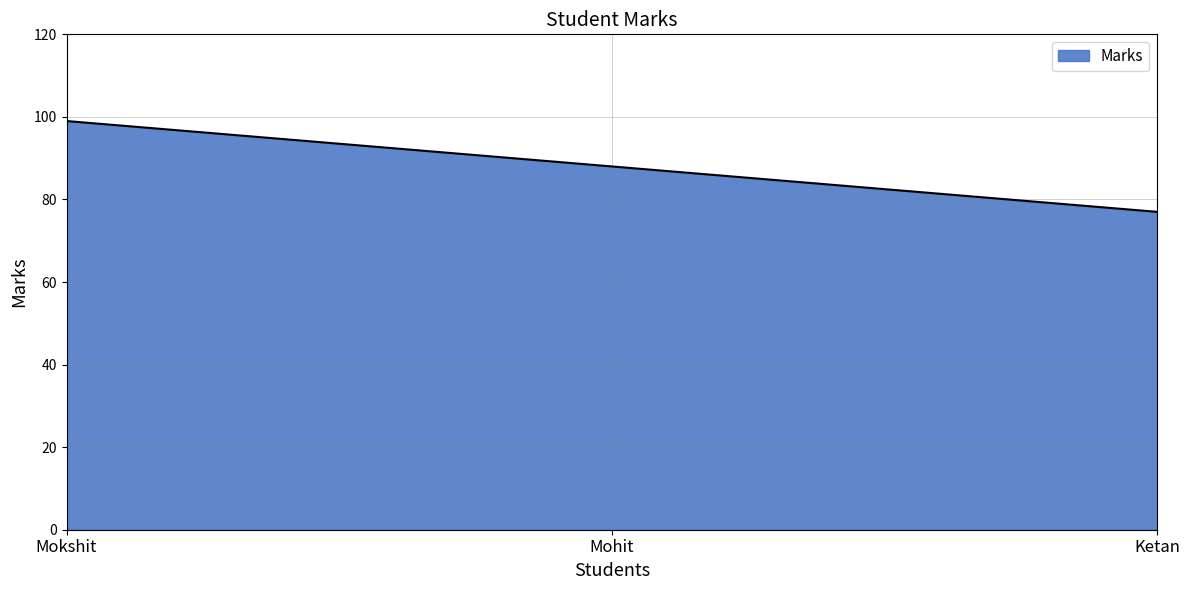

The chart shows a value of 99 at Mokshit. True or false?

True